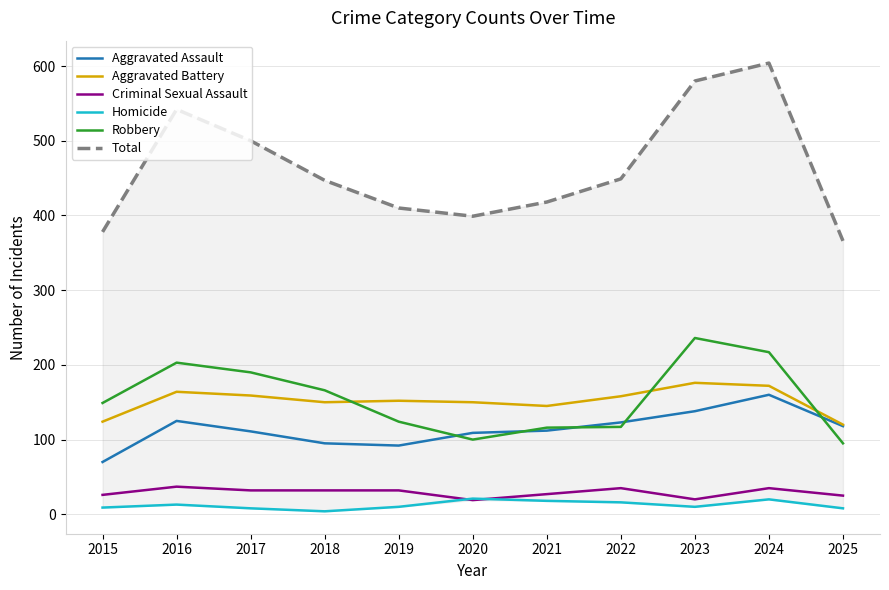

Does the chart display data point markers on the line(s)?

No